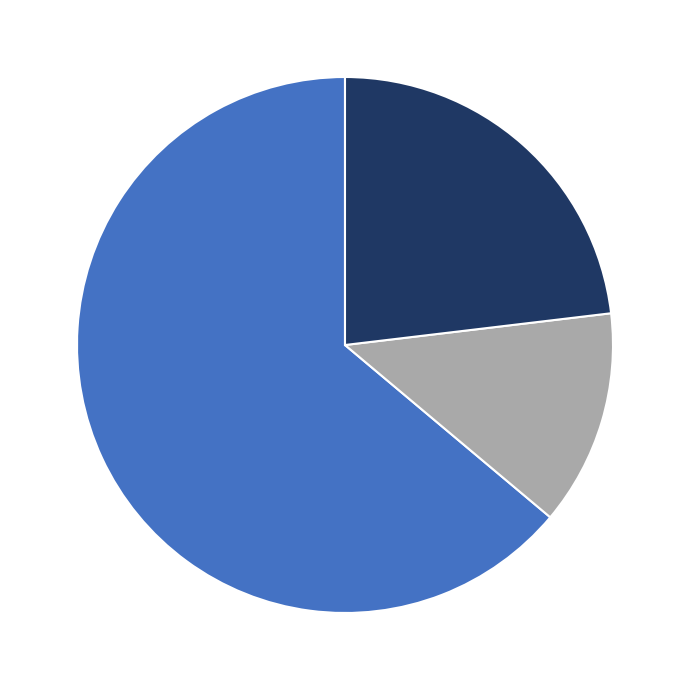

Is there any slice that represents more than half of the pie?

Yes